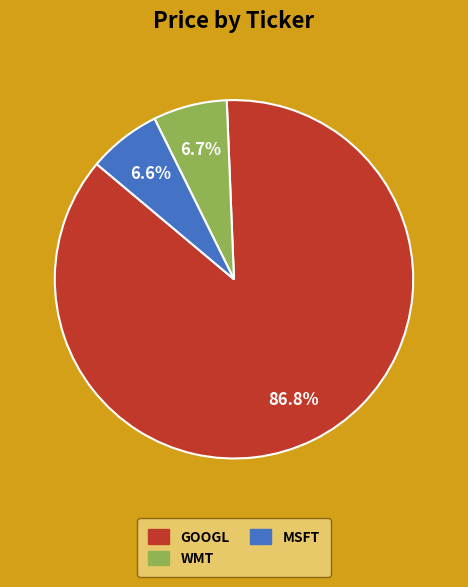

To the nearest percent, what percentage of the pie is GOOGL?

87%